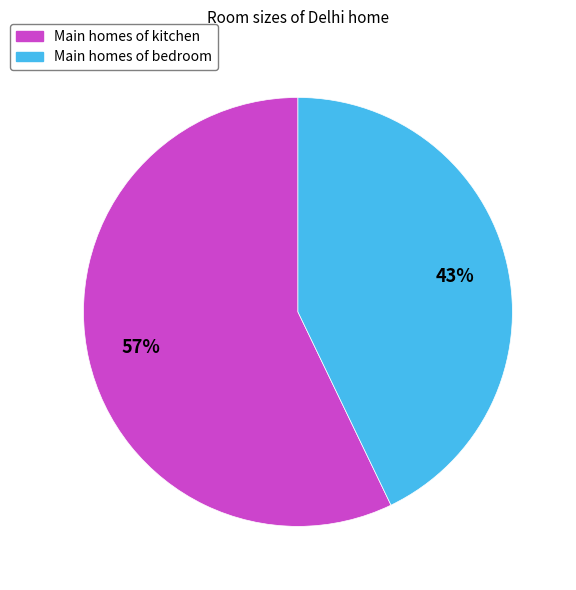

Rank the categories by value from highest to lowest.

Main homes of kitchen, Main homes of bedroom